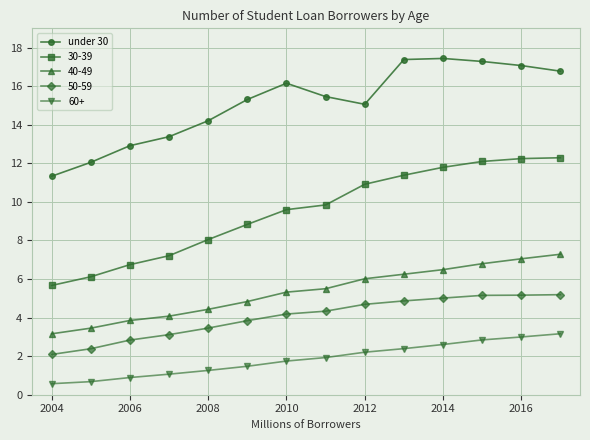

How many lines are shown in the chart?

5